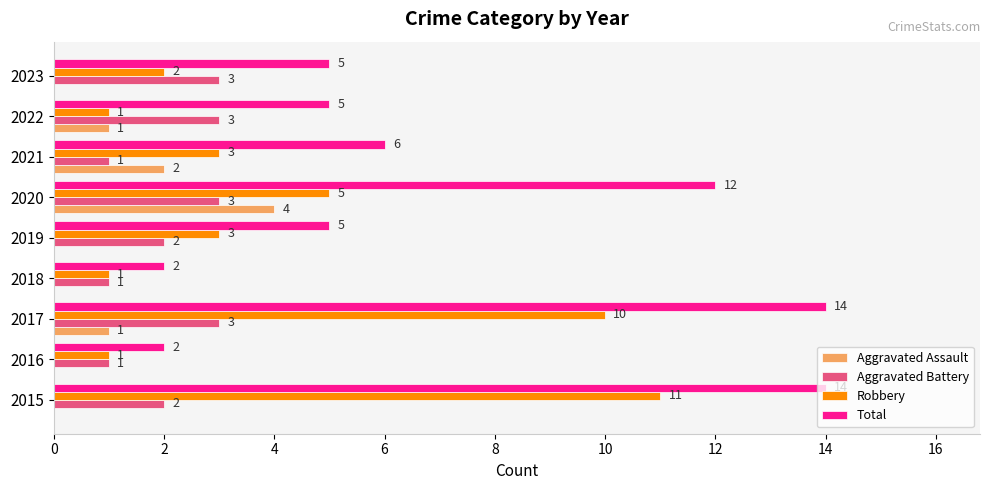

Which series has the largest range (max minus min)?

Total